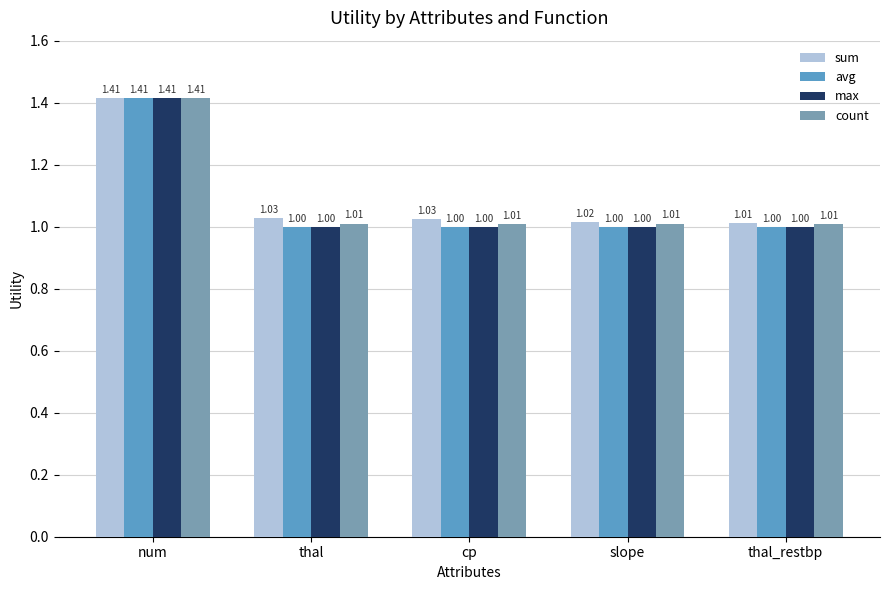

What is the total value across all series at slope?

4.0